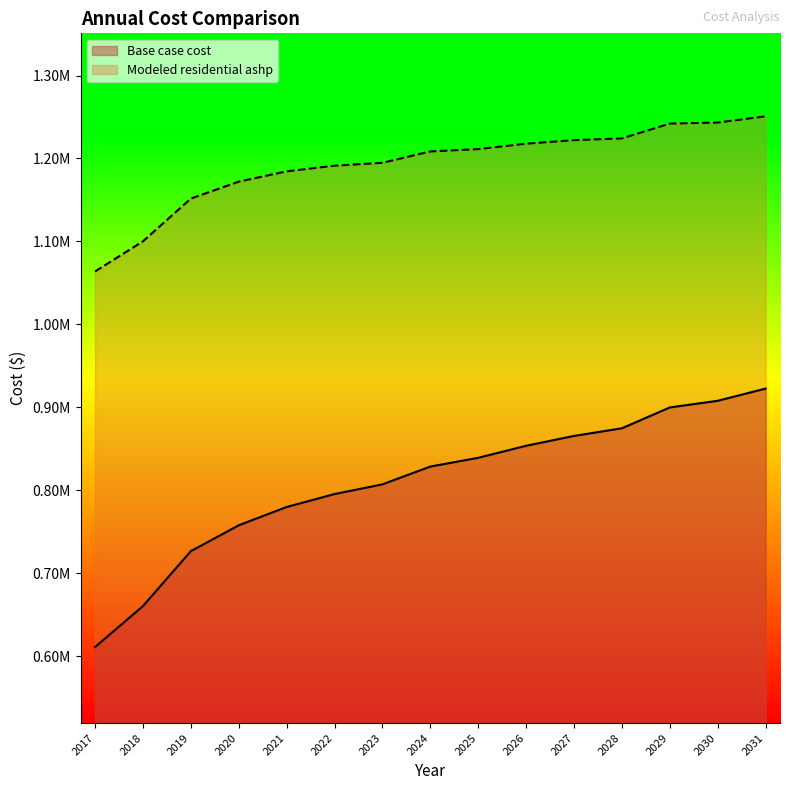

Reading left to right, extract all data points from this chart.

Base case cost: 610811.1	660187.5	726455.8	757640.9	779730.4	795322.9	807017.3	828486.3	839039.0	853548.9	865420.6	874654.1	899766.0	907798.7	922525.3
Modeled residential ashp: 1063742.3	1100046.8	1151635.4	1172041.0	1184490.7	1191303.7	1194798.9	1208507.5	1211321.2	1217834.2	1222136.6	1224224.7	1242060.5	1243371.9	1250826.3